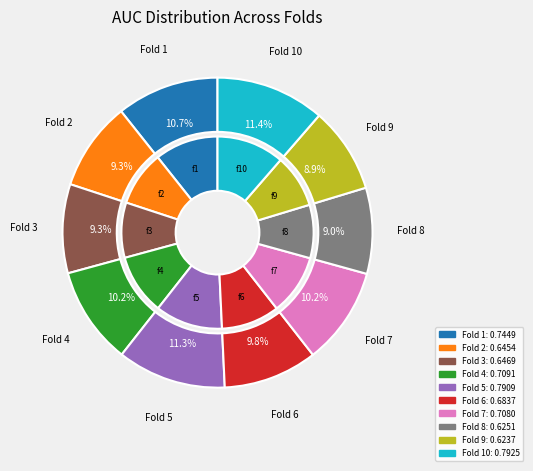

The Fold 8 slice represents 19% of the pie. True or false?

False